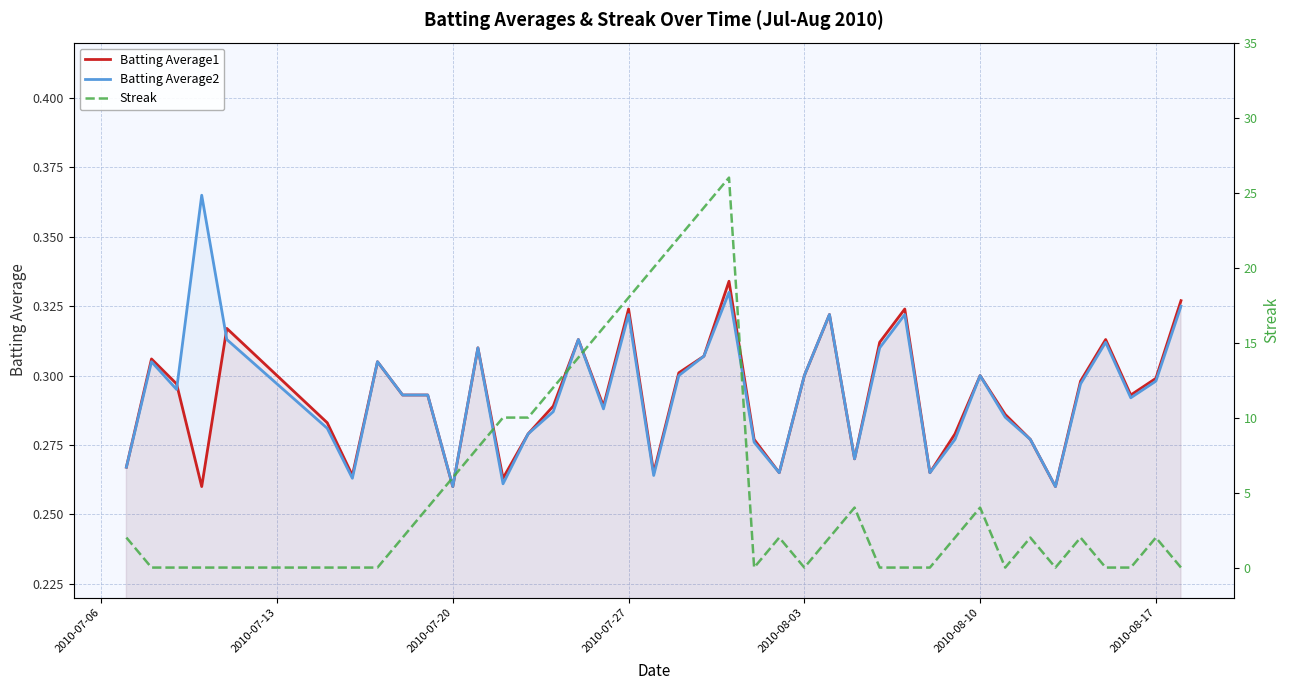

What is the highest value of the Batting Average2 series?

0.4